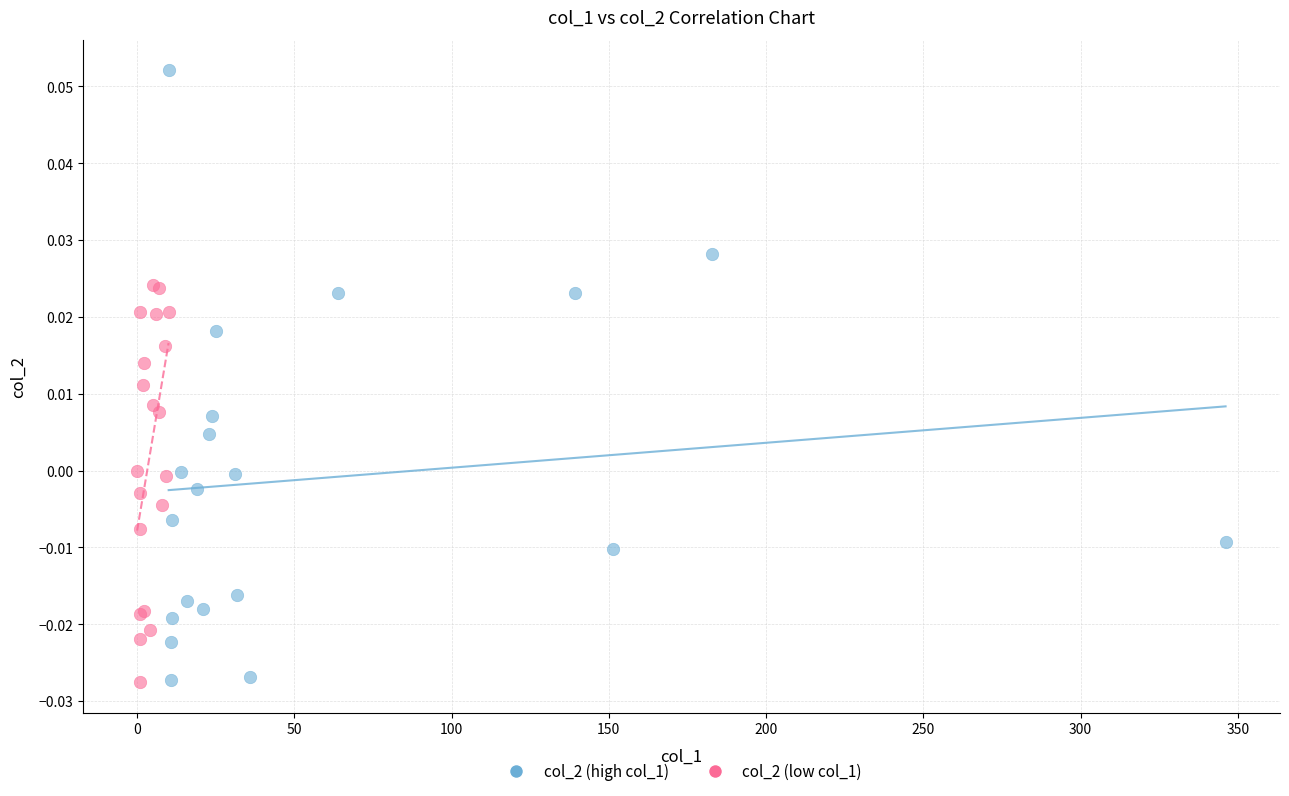

What are all the series names shown in the legend?

col_2 (high col_1), col_2 (low col_1)